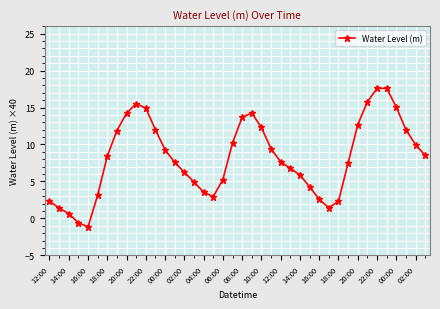

How many data points are less than 8?

20